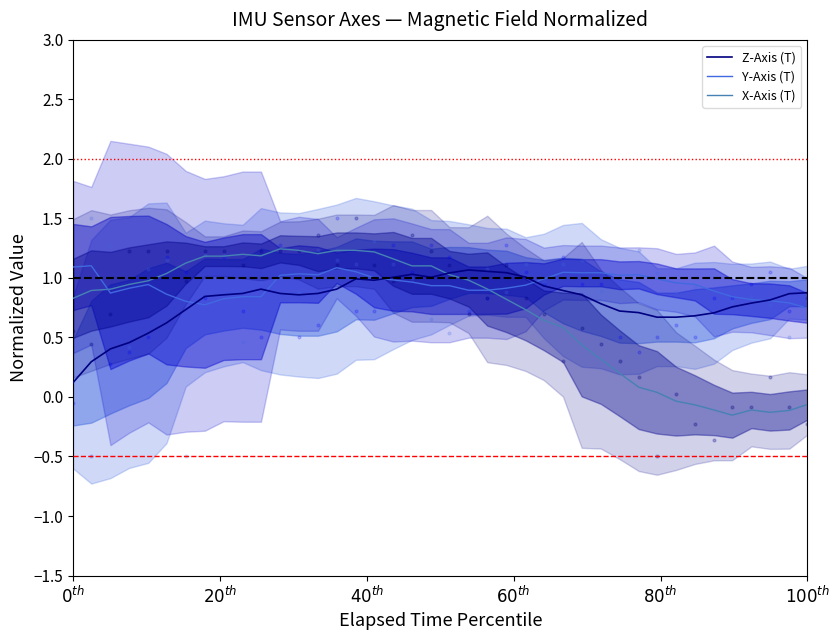

Which series reaches the minimum Y coordinate?

X-Axis (T)